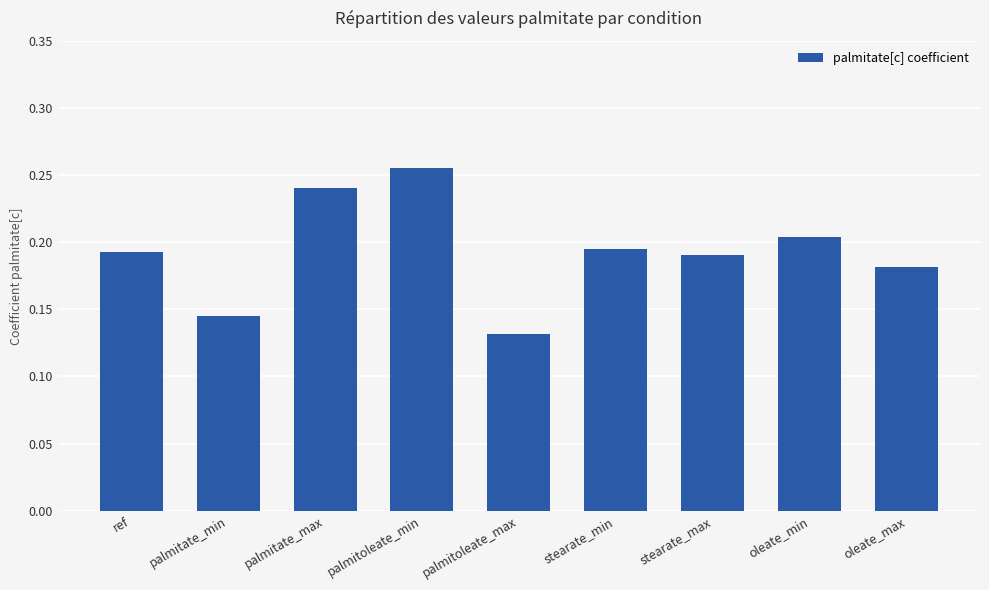

What position from the right is stearate_min?

4